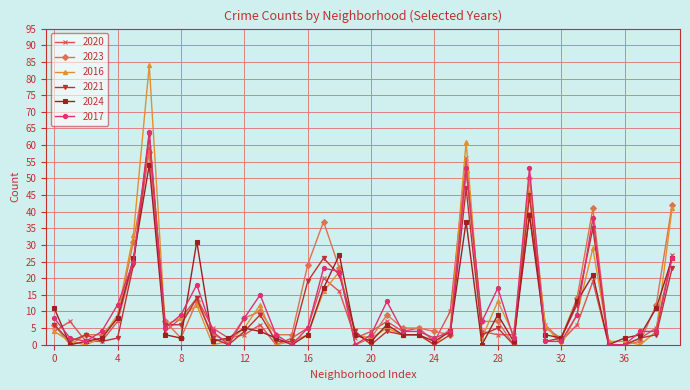

After their last crossing, which series has the higher values: 2017 or 2021?

2017